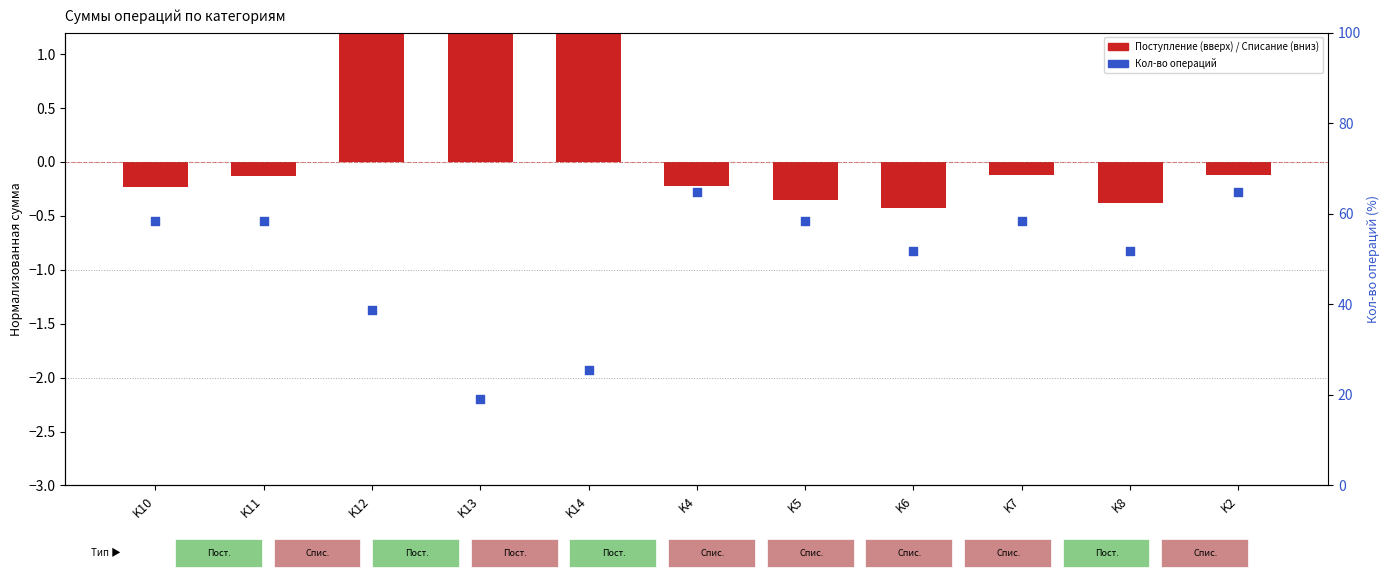

What is the change in value from K12 to K8?

+0.5